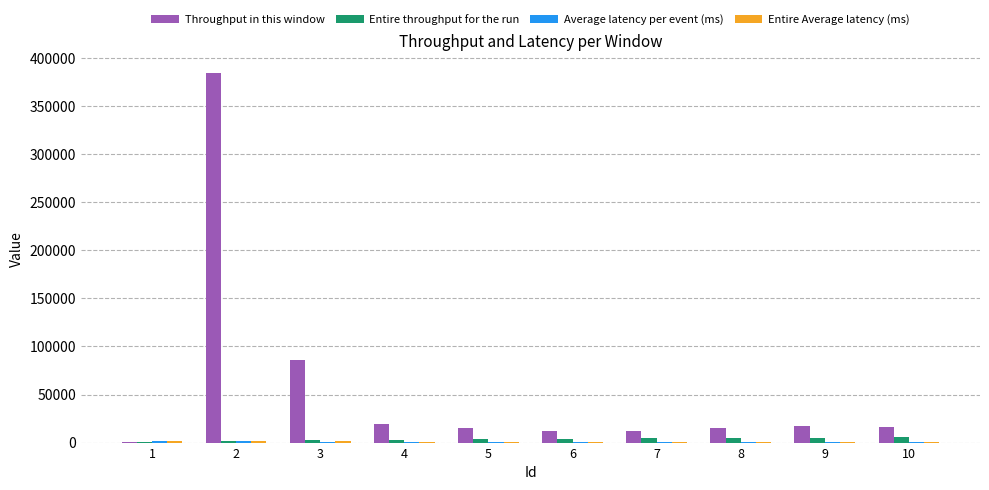

Which series changed the most between 3 and 8?

Throughput in this window